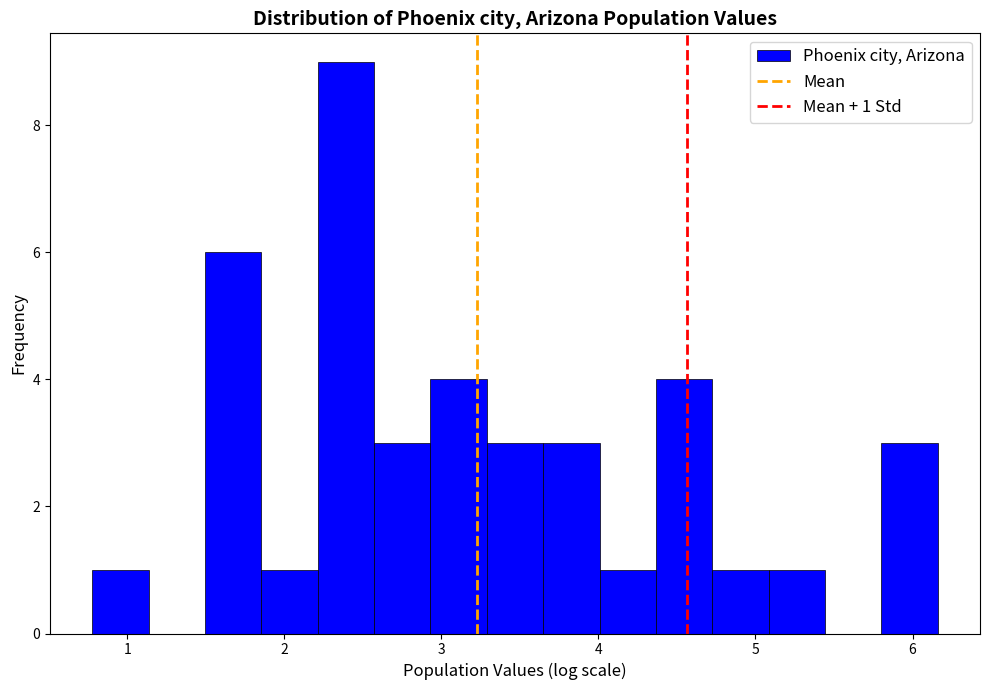

Around what value on the x-axis is the tallest bar? Give the approximate position of its centre, as read against the axis.

2.4